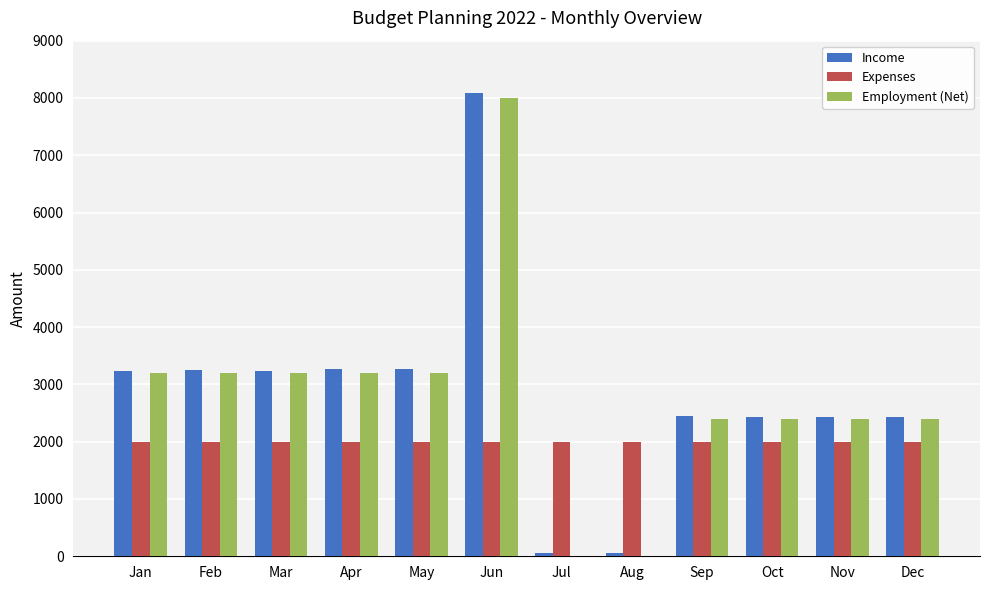

Is the value of Income at Sep greater than the value of Expenses at May?

Yes